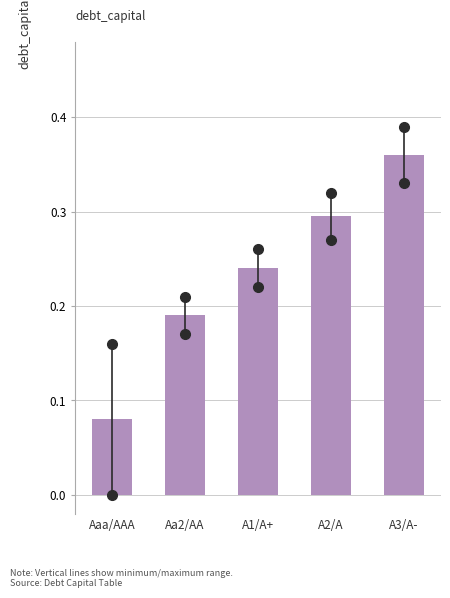

How many values are between 0 and 1?

5